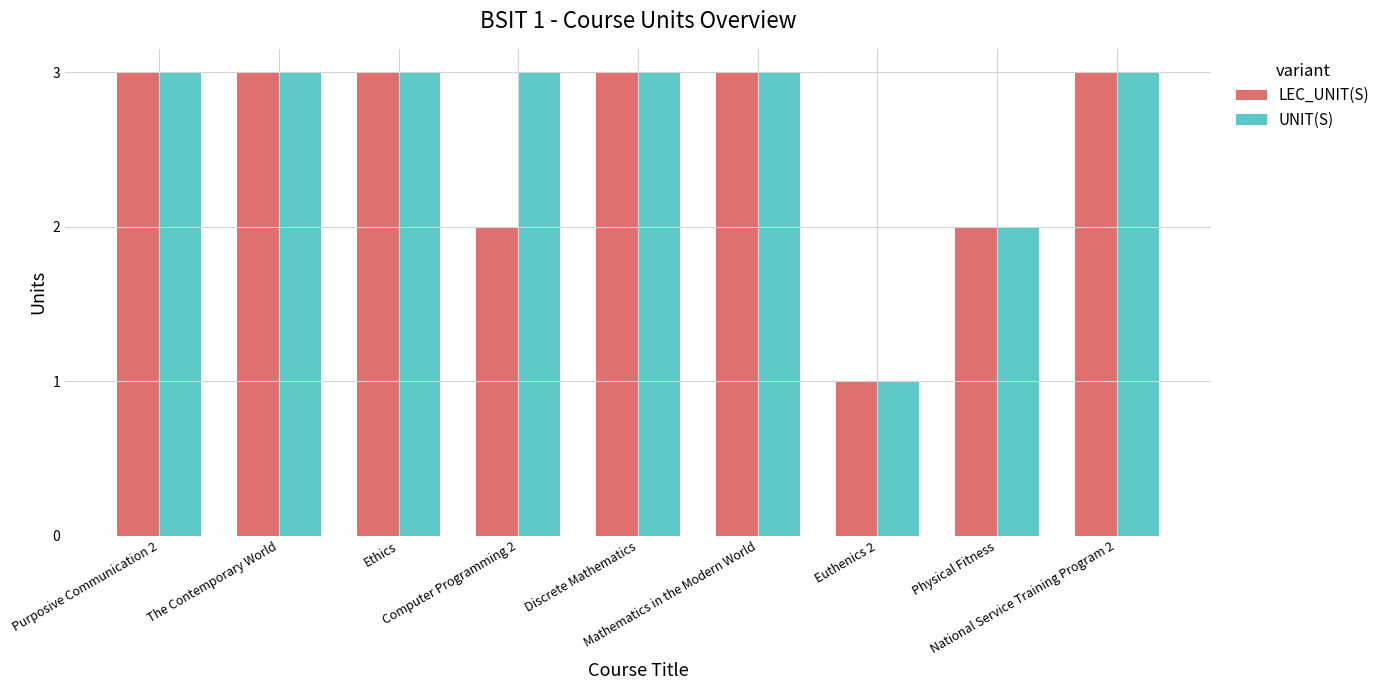

What is the sum of all UNIT(S) values?

24